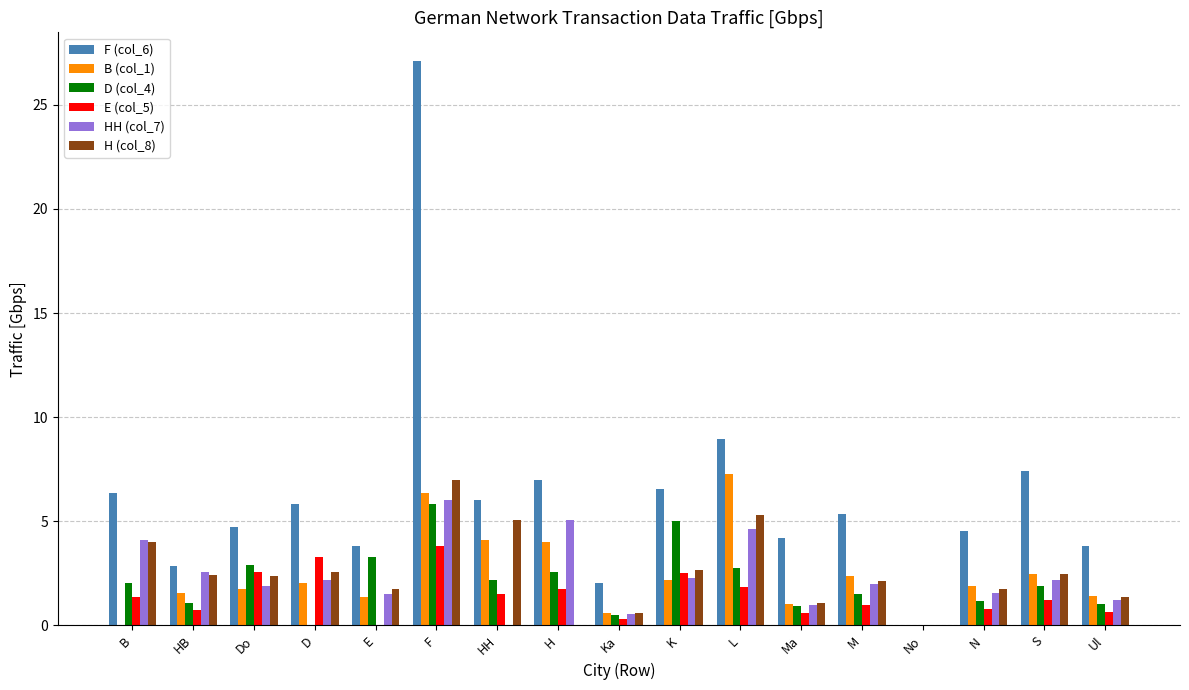

Is it true that F (col_6) equals 6.8 at Ma?

False